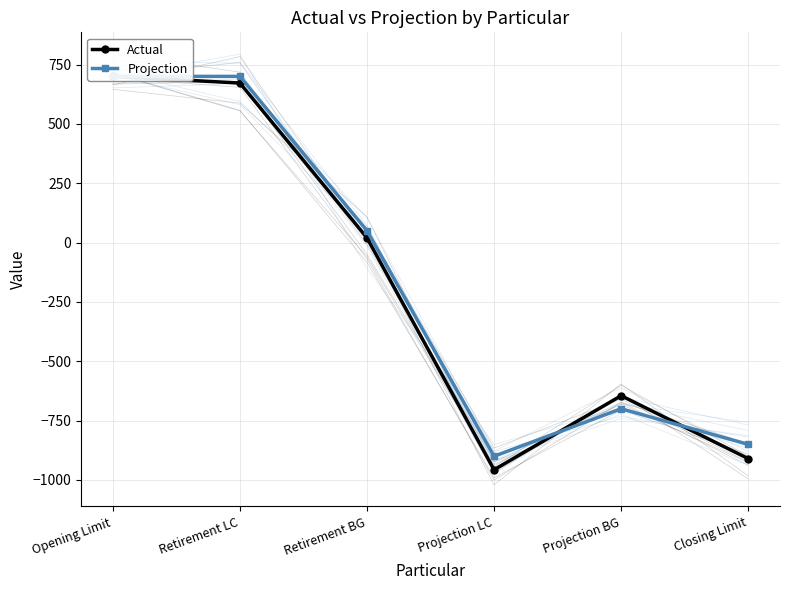

True or false: Projection has more than 2 points higher than both neighbors.

False